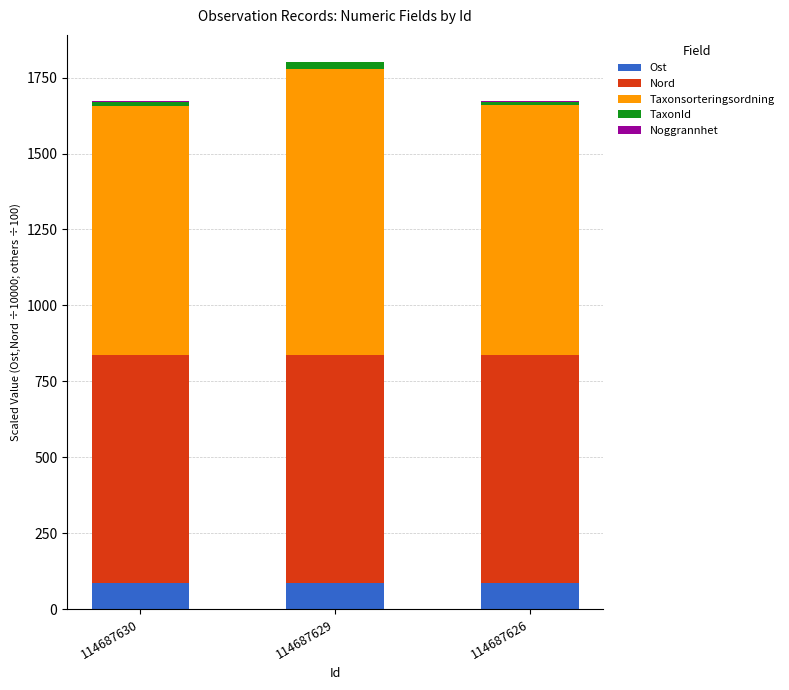

What is the maximum value for Ost?

86.2